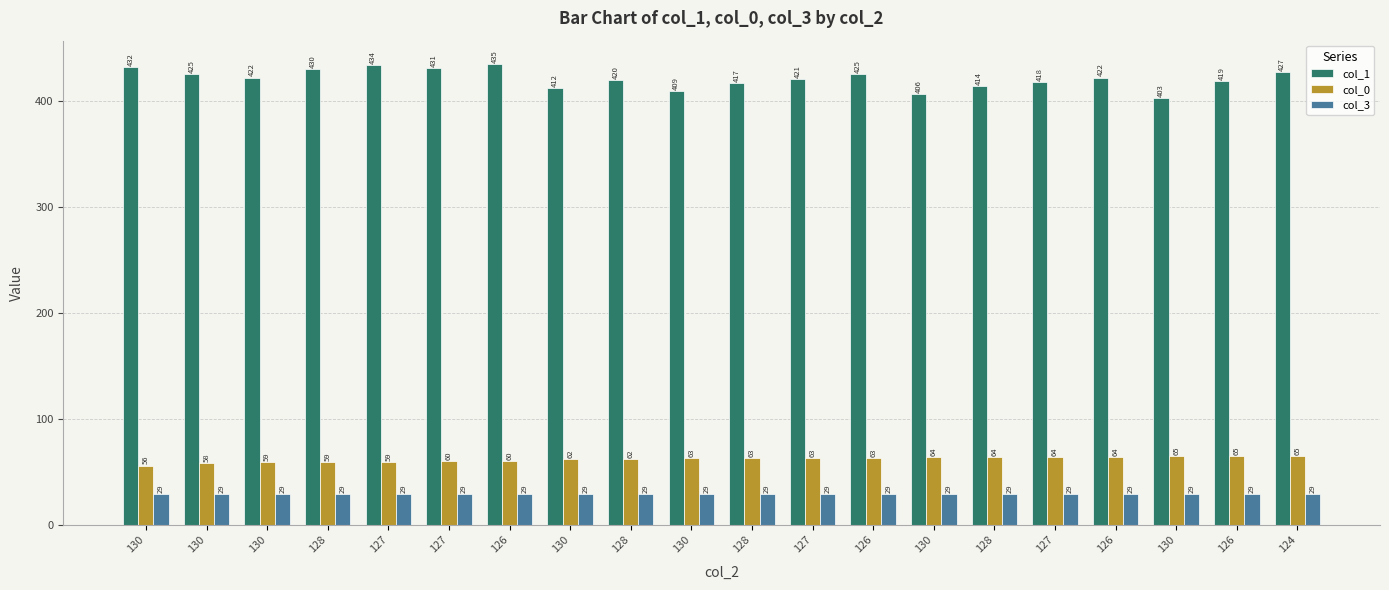

What is the total value across all series at 124?

521